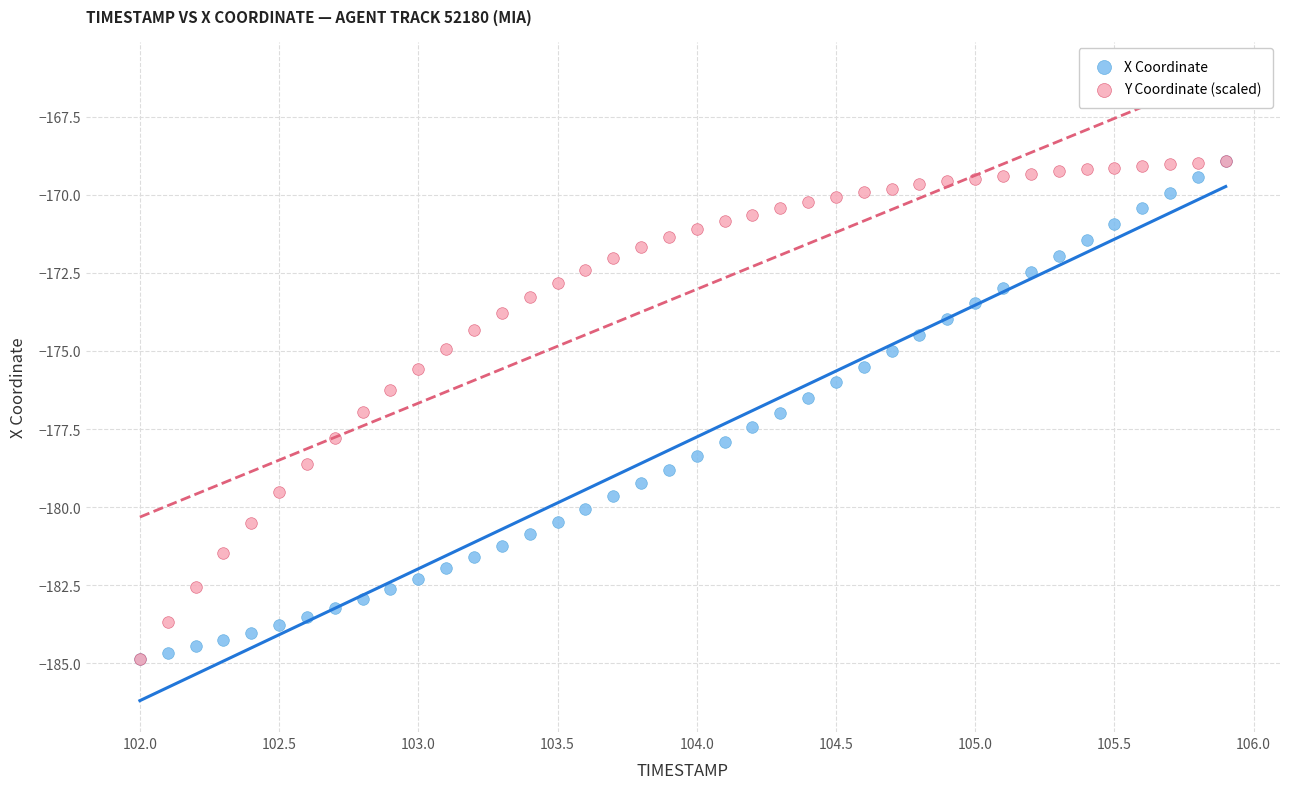

What are all the series names shown in the legend?

X Coordinate, Y Coordinate (scaled)